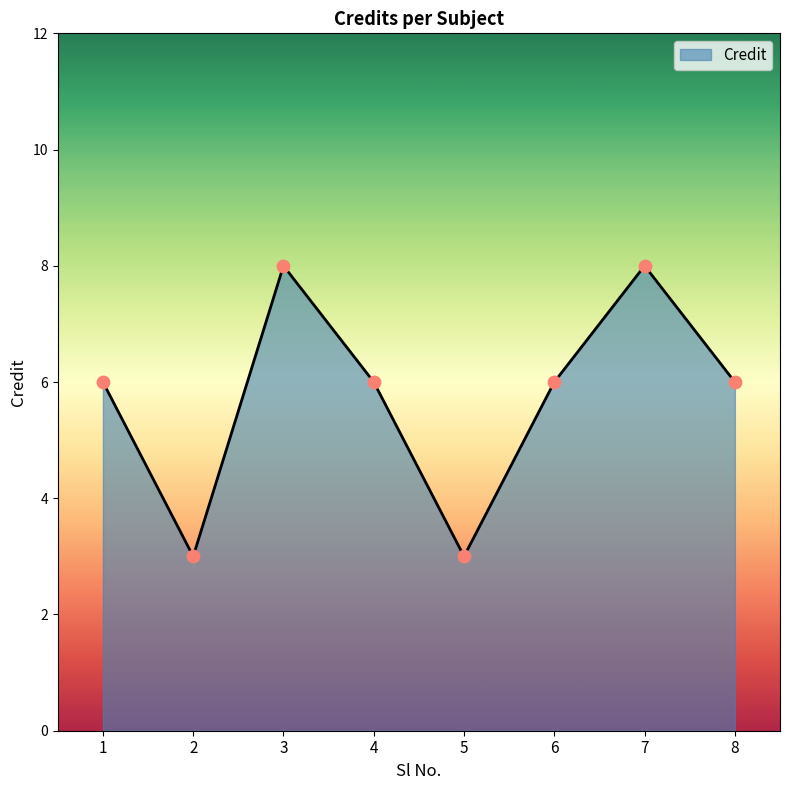

What is the change in value from 7 to 8?

-2